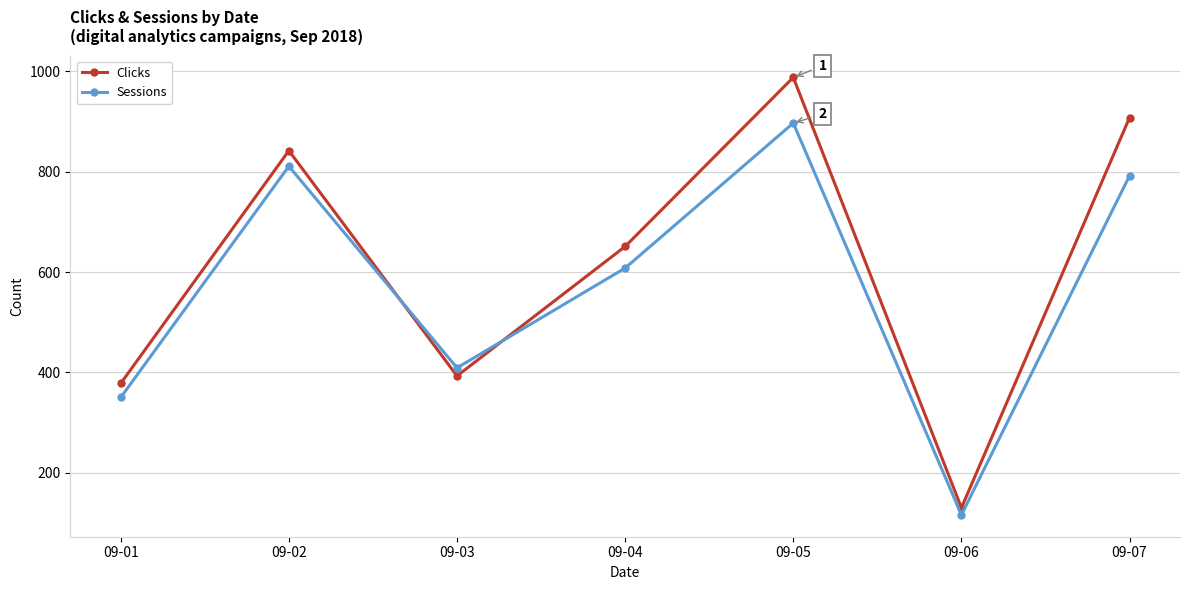

The value of Sessions at 09-05 is 1567. True or false?

False